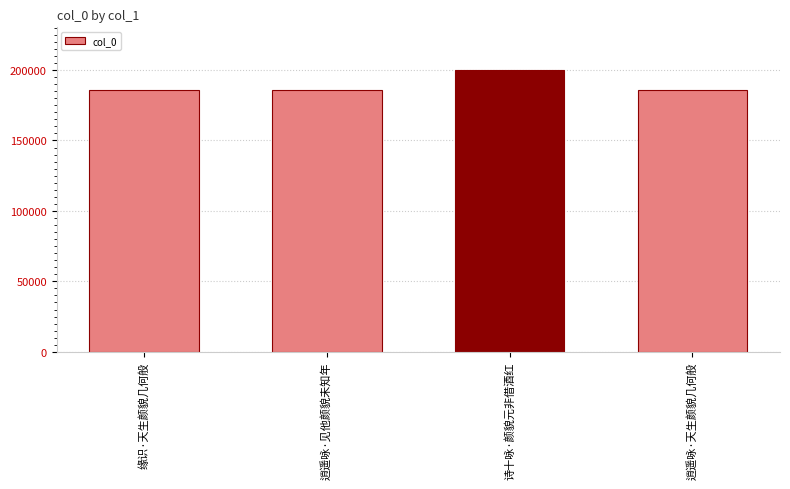

What is the difference between the maximum and minimum values?

14416